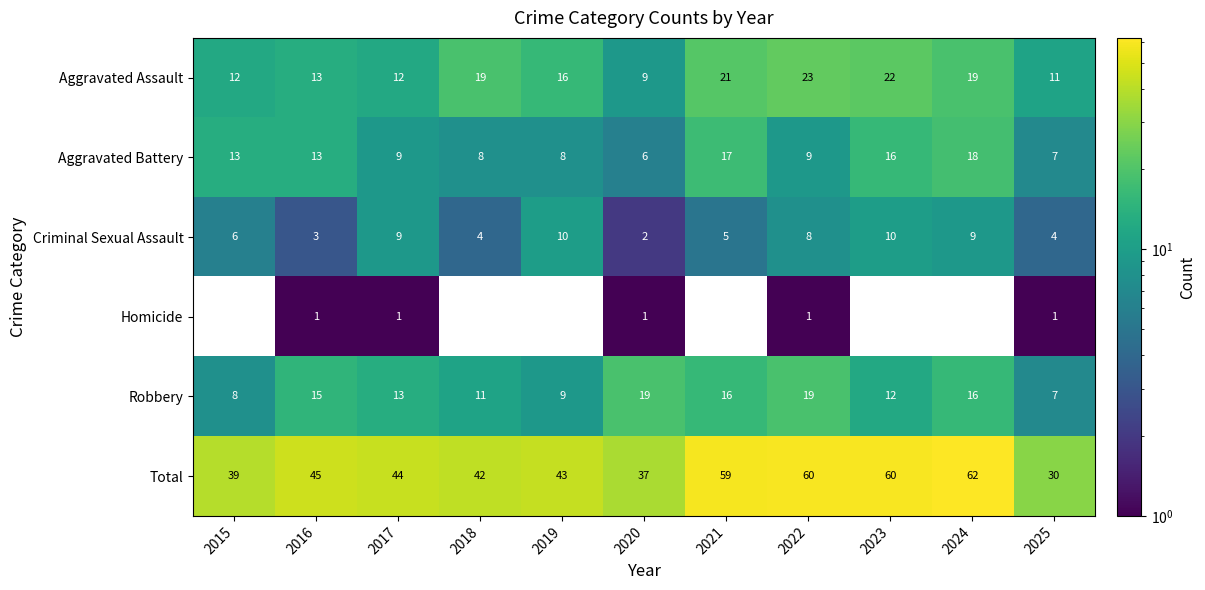

Rank the series at 2022 from lowest to highest value.

Homicide, Criminal Sexual Assault, Aggravated Battery, Robbery, Aggravated Assault, Total